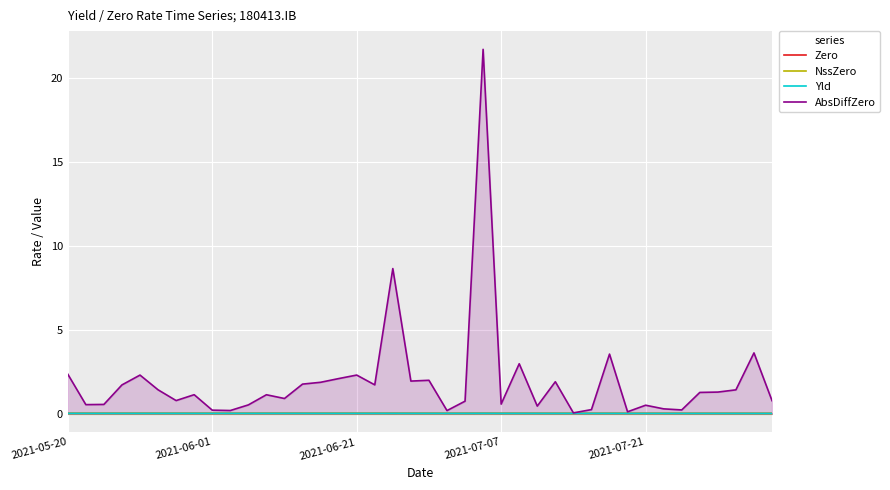

What is the maximum value shown in the chart?

21.7